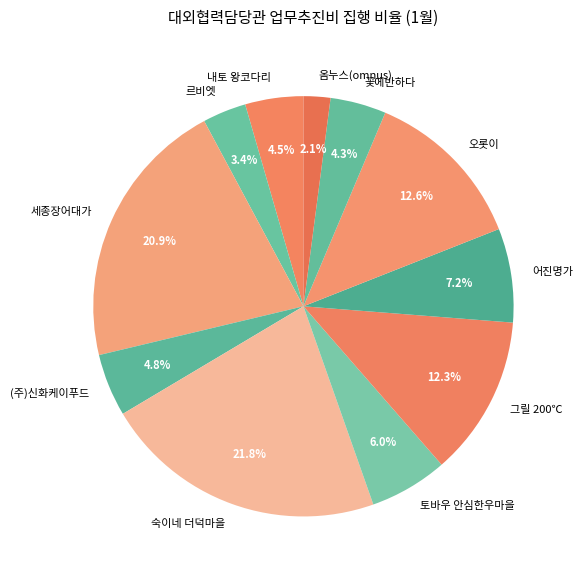

How many slices are in this pie chart?

11